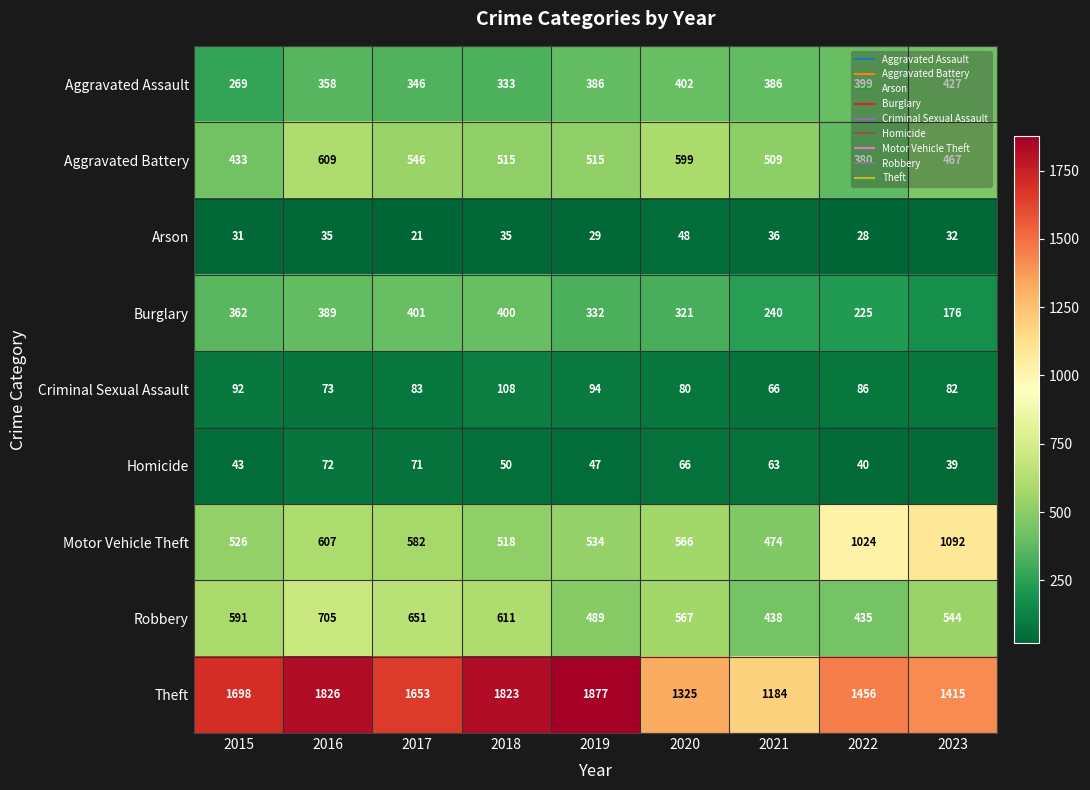

What is the approximate value of Burglary at 2018, to the nearest 5?

400